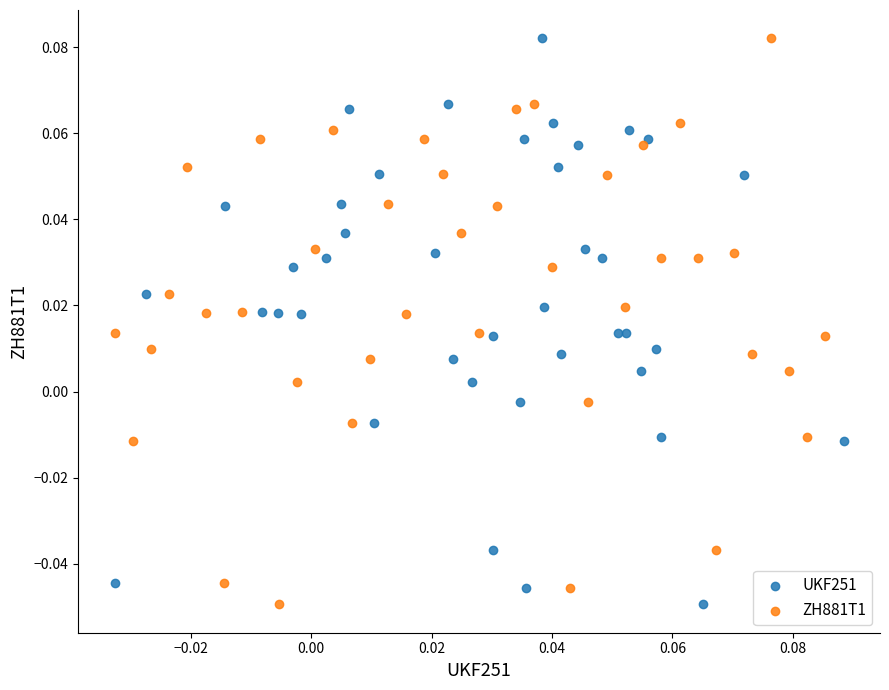

What are all the series names shown in the legend?

UKF251, ZH881T1